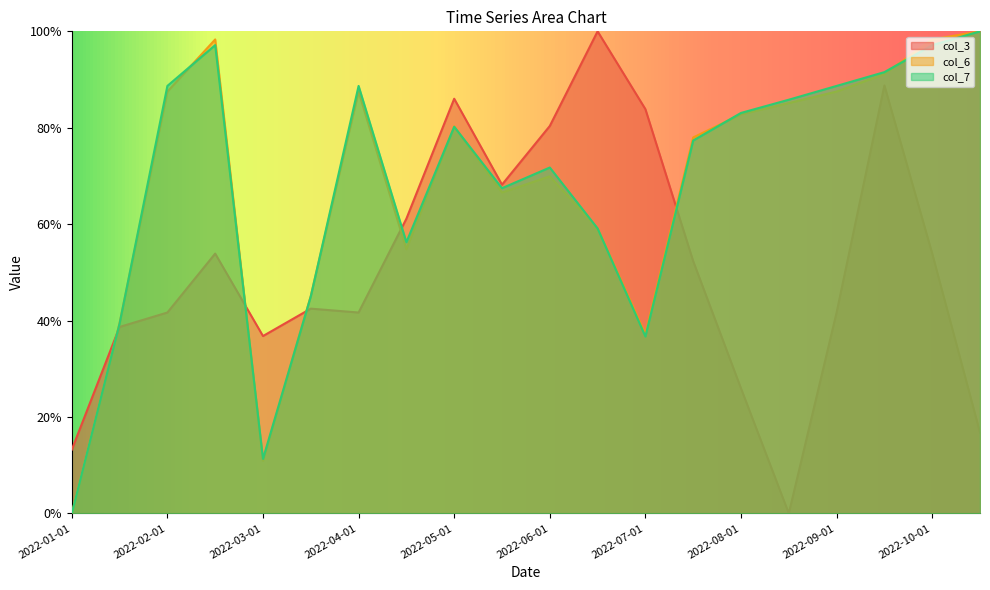

Reading left to right, extract all data points from this chart.

col_3: 0.1	0.4	0.4	0.5	0.4	0.4	0.4	0.6	0.9	0.7	0.8	1.0	0.8	0.5	0.3	0.0	0.4	0.9	0.5	0.2
col_6: 0.0	0.4	0.9	1.0	0.1	0.5	0.9	0.5	0.8	0.7	0.7	0.6	0.4	0.8	0.8	0.9	0.9	0.9	1.0	1.0
col_7: 0.0	0.4	0.9	1.0	0.1	0.5	0.9	0.6	0.8	0.7	0.7	0.6	0.4	0.8	0.8	0.9	0.9	0.9	1.0	1.0